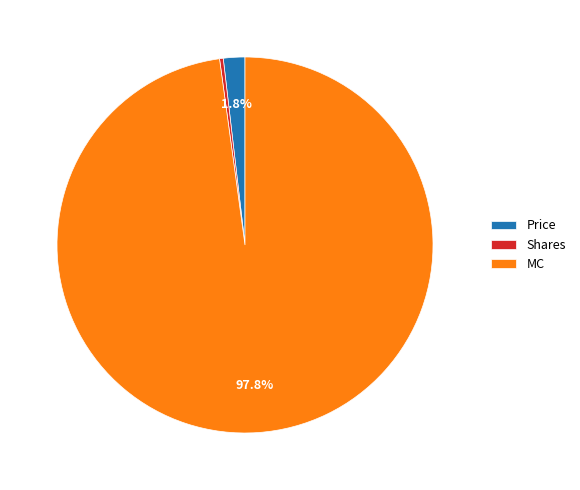

Does any single category account for the majority?

Yes